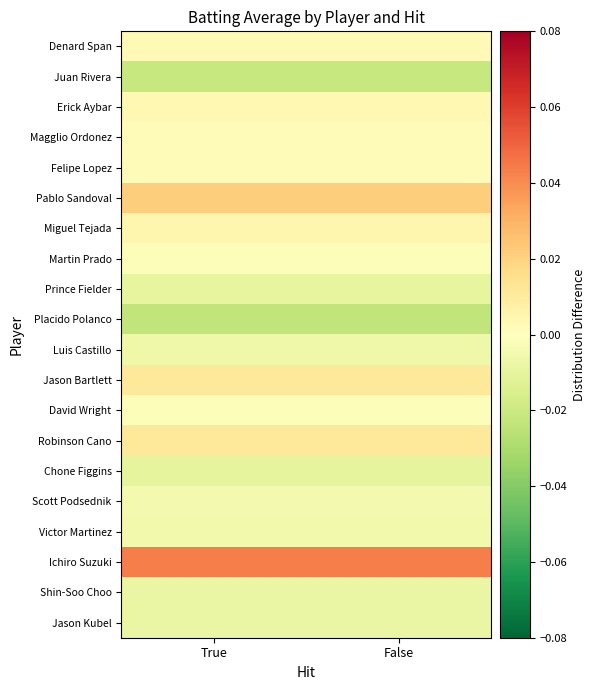

What is the difference between the highest and lowest values at True?

0.1